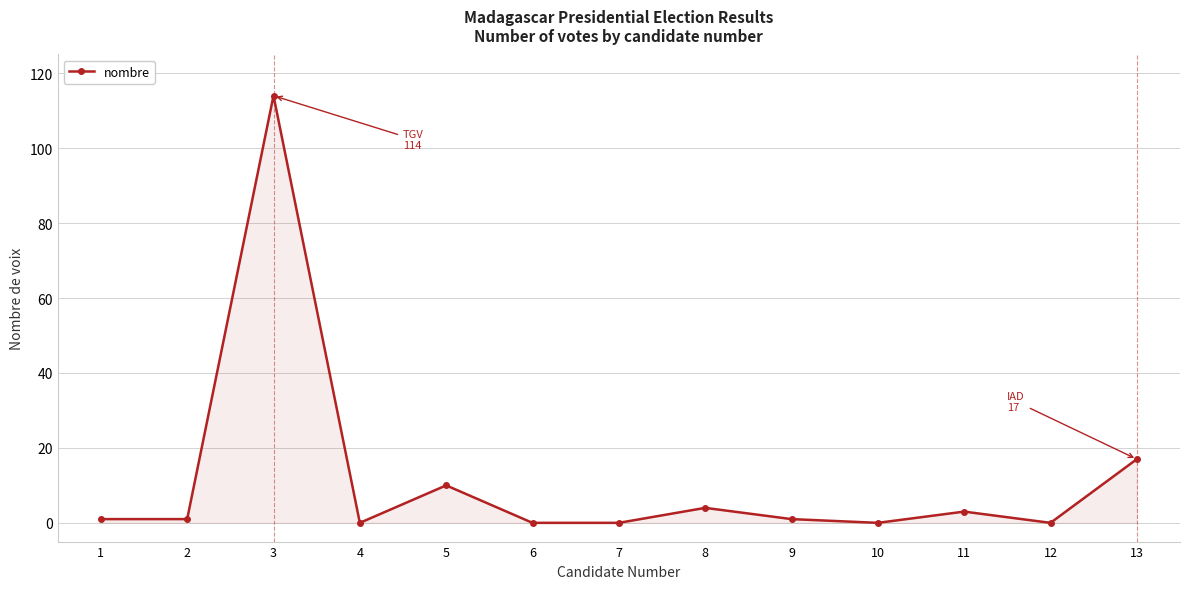

True or false: there are more than 2 points higher than both neighbors.

True